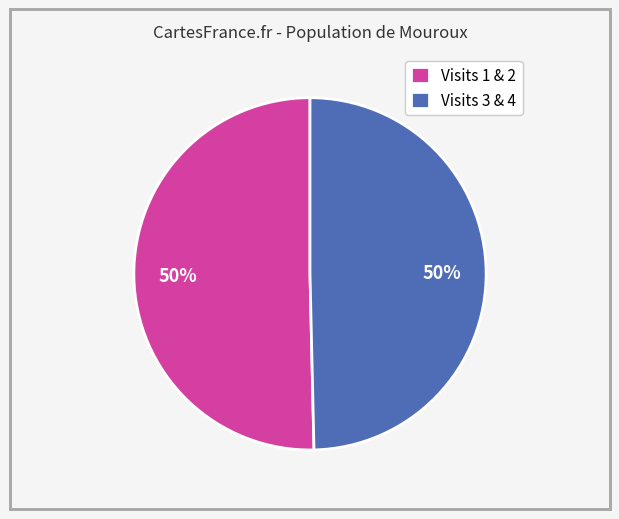

The Visits 3 & 4 slice represents 50% of the pie. True or false?

True